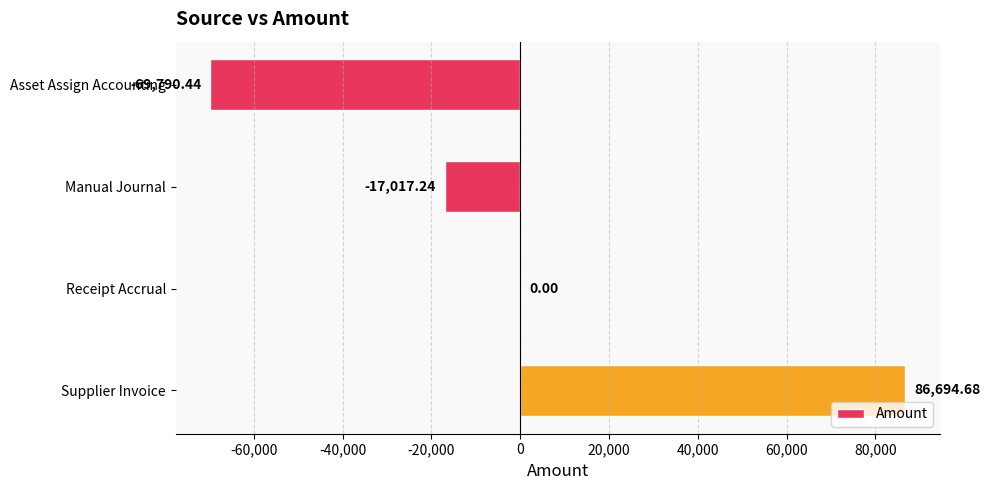

What is the change in value from Asset Assign Accounting to Receipt Accrual?

+69790.4